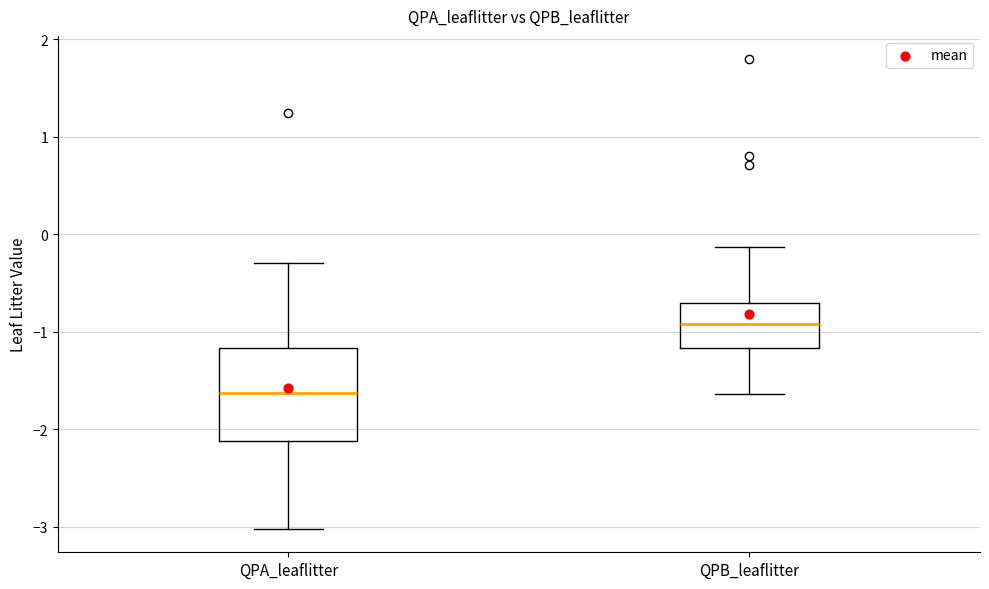

Which box has the highest median line?

QPB_leaflitter